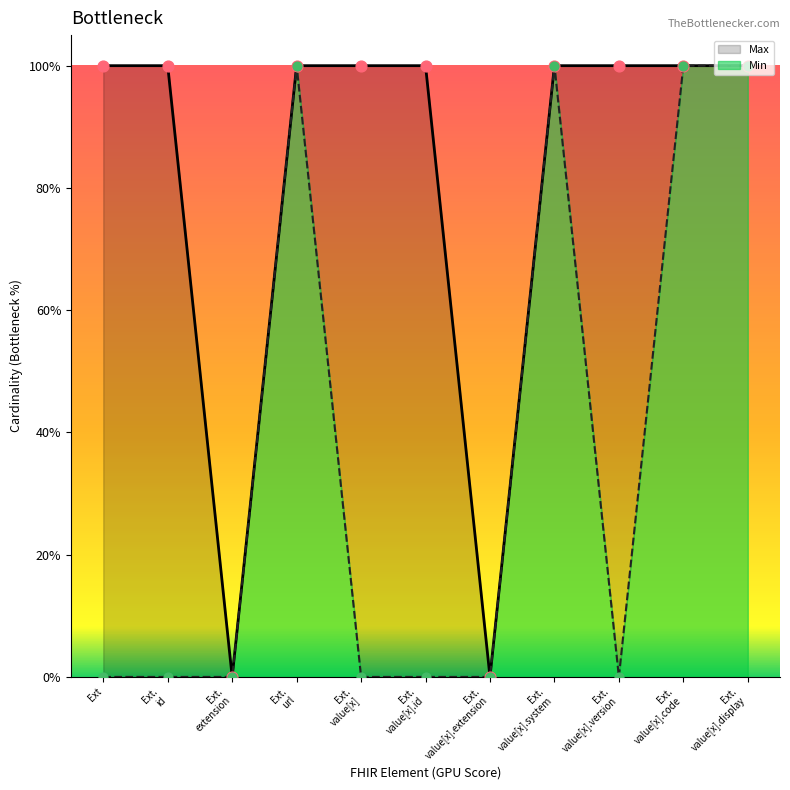

Which series contains the highest Y value?

Max